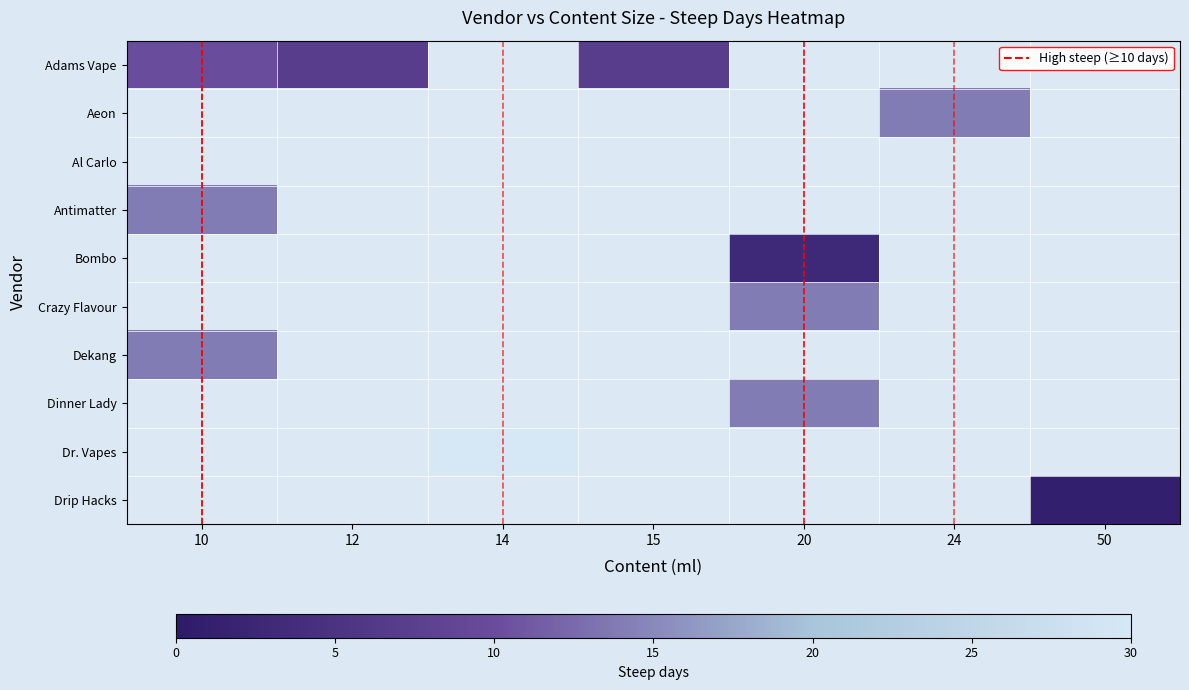

How many data points does each series have?

7